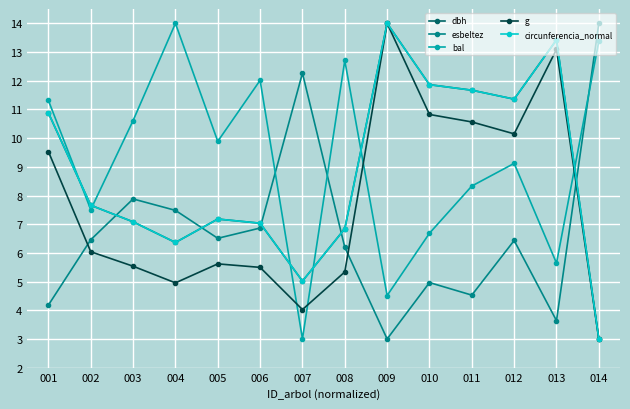

What is the difference between the highest and lowest values at 007?

9.3